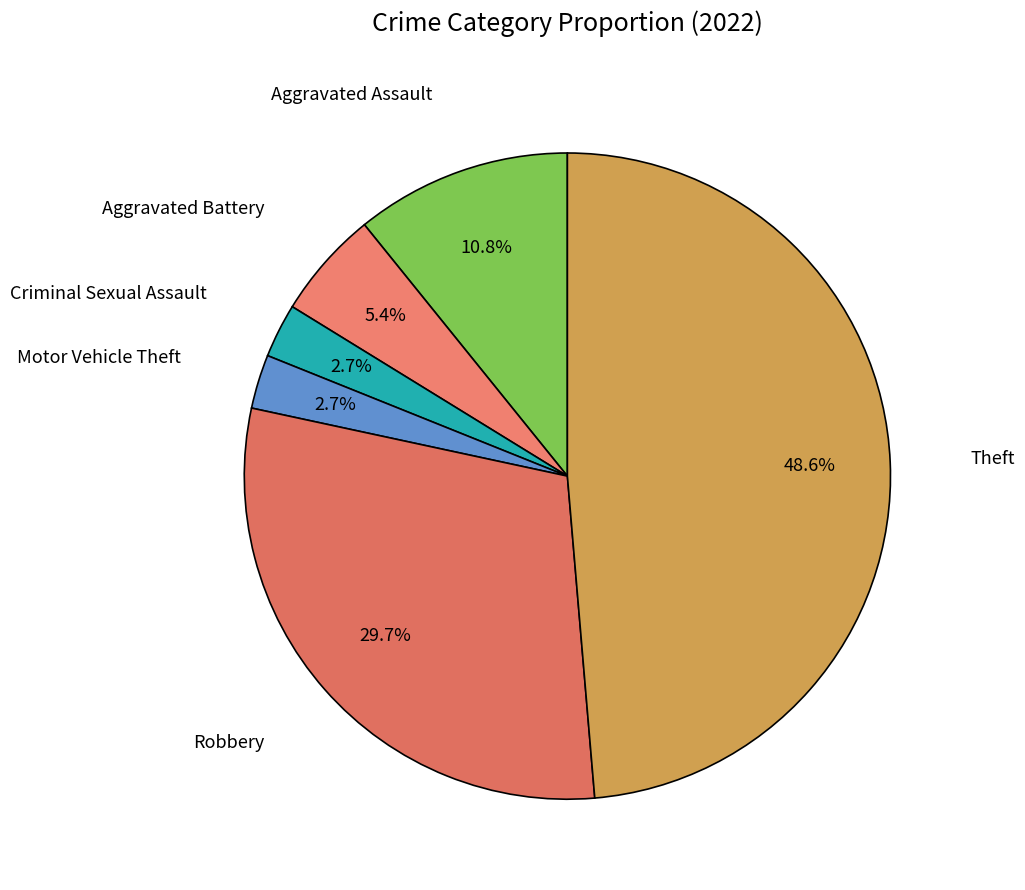

How many slices are in this pie chart?

6